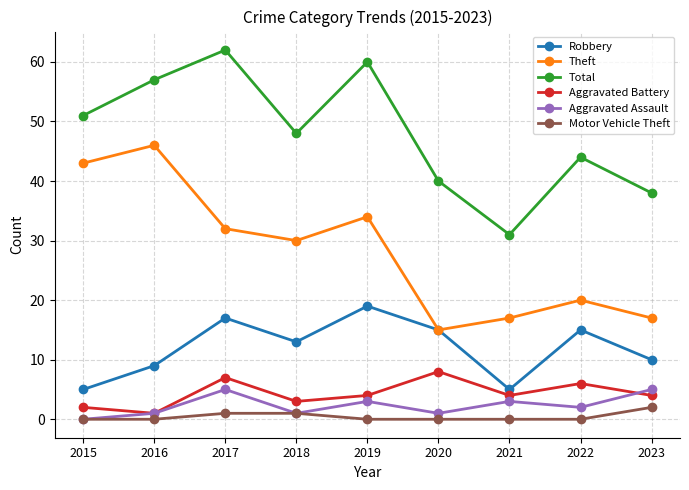

Which series changed the most between 2019 and 2023?

Total